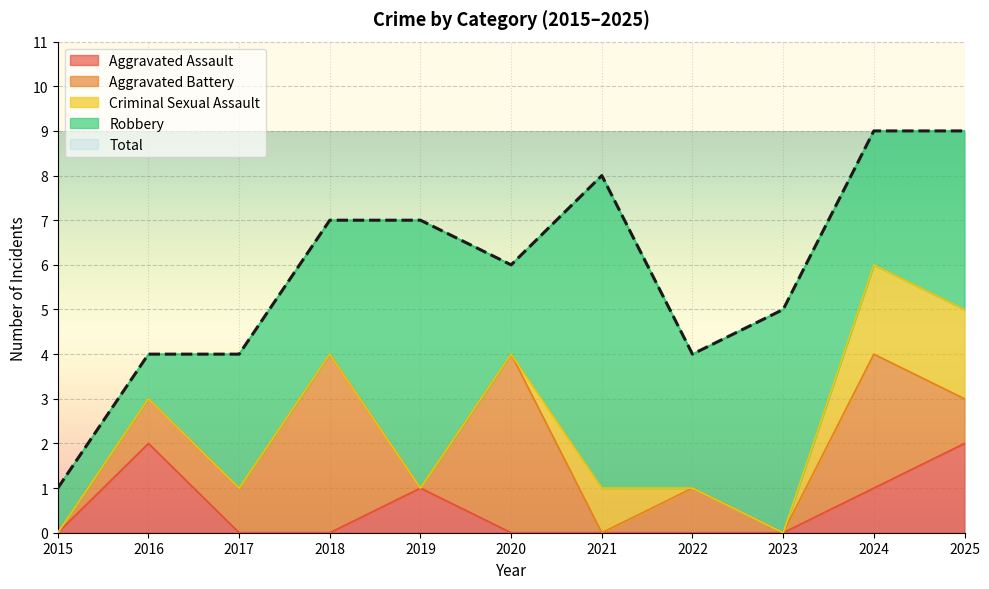

At which label is Aggravated Battery closest to 2?

2016